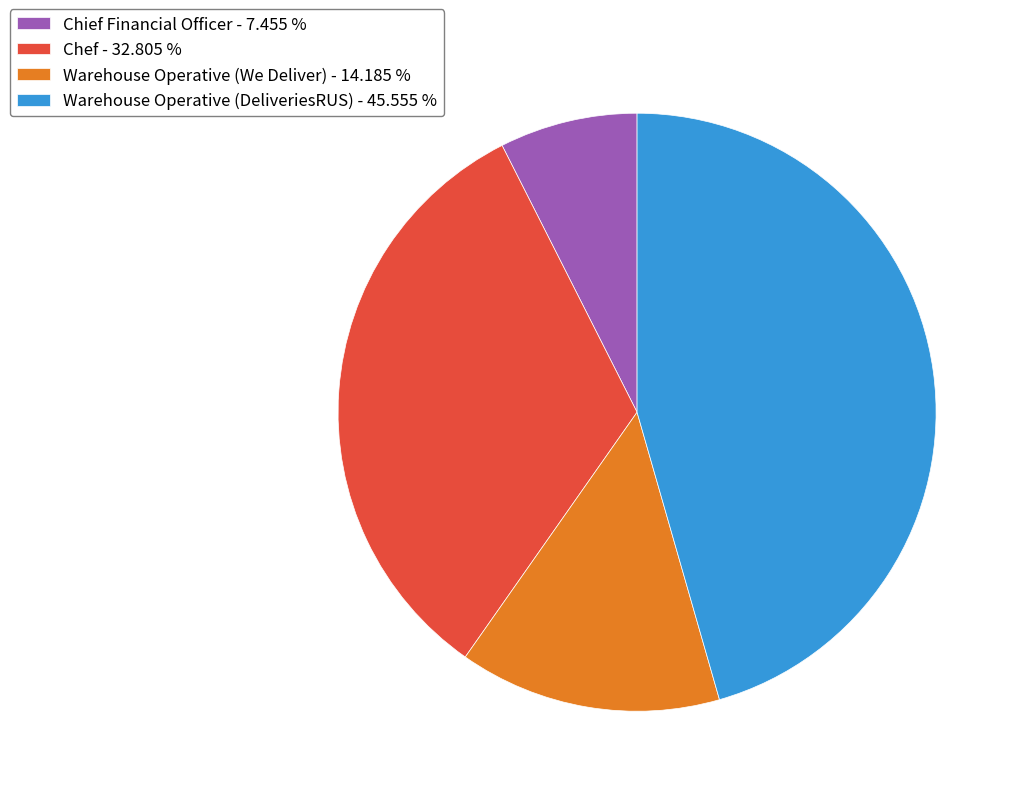

Is Warehouse Operative (We Deliver) the majority of the pie?

No